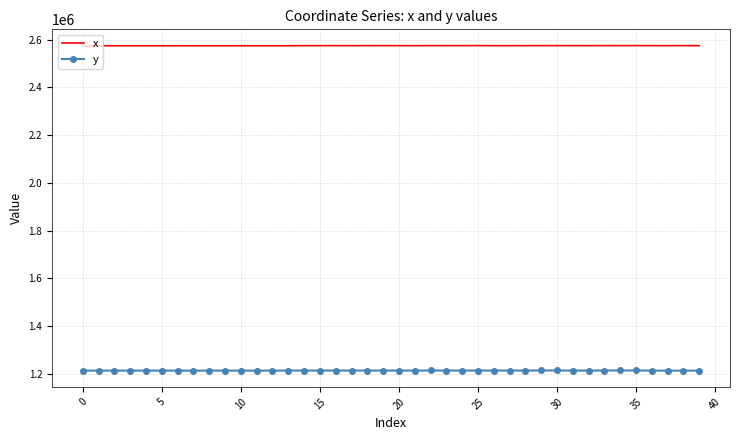

Rank the series by their average value, from lowest to highest.

y, x